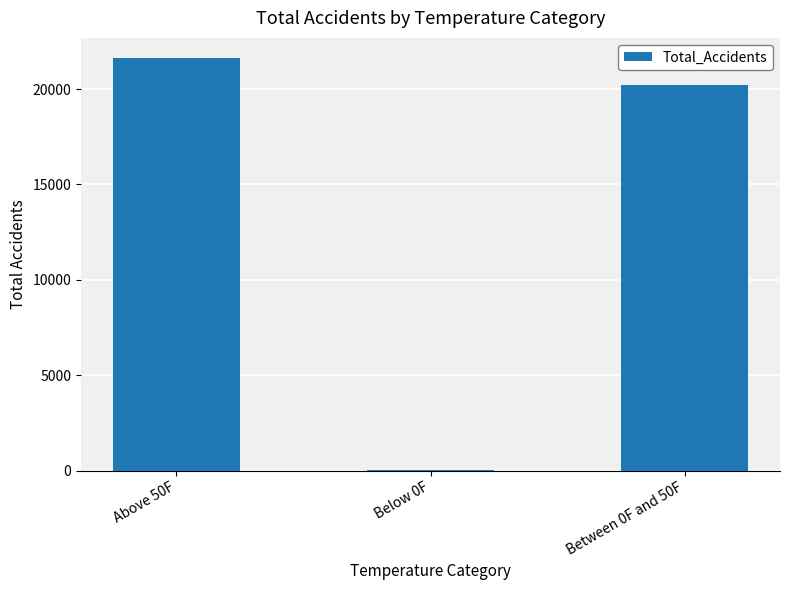

What is the sum of all values?

41858